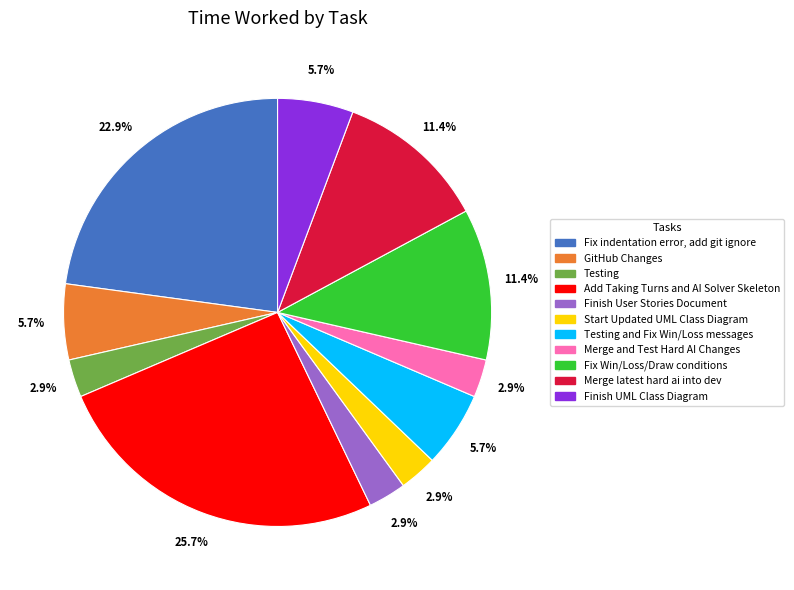

Which has a higher value, Merge latest hard ai into dev or Merge and Test Hard AI Changes?

Merge latest hard ai into dev